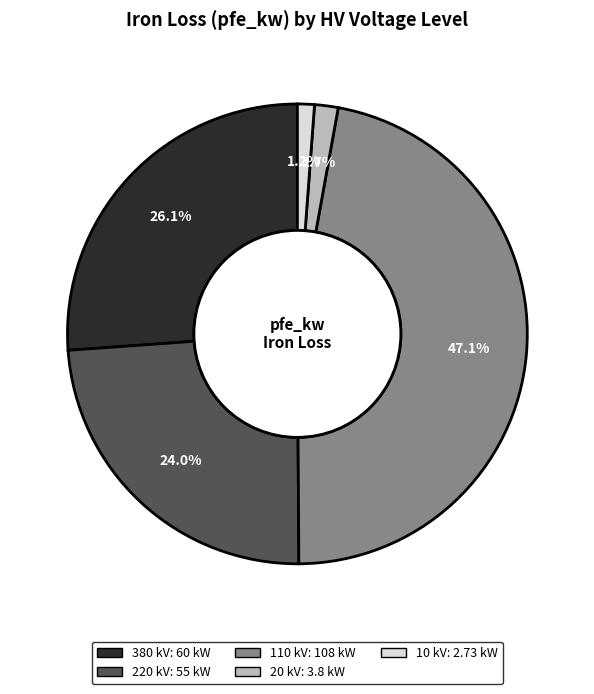

Is there a majority slice in this chart?

No